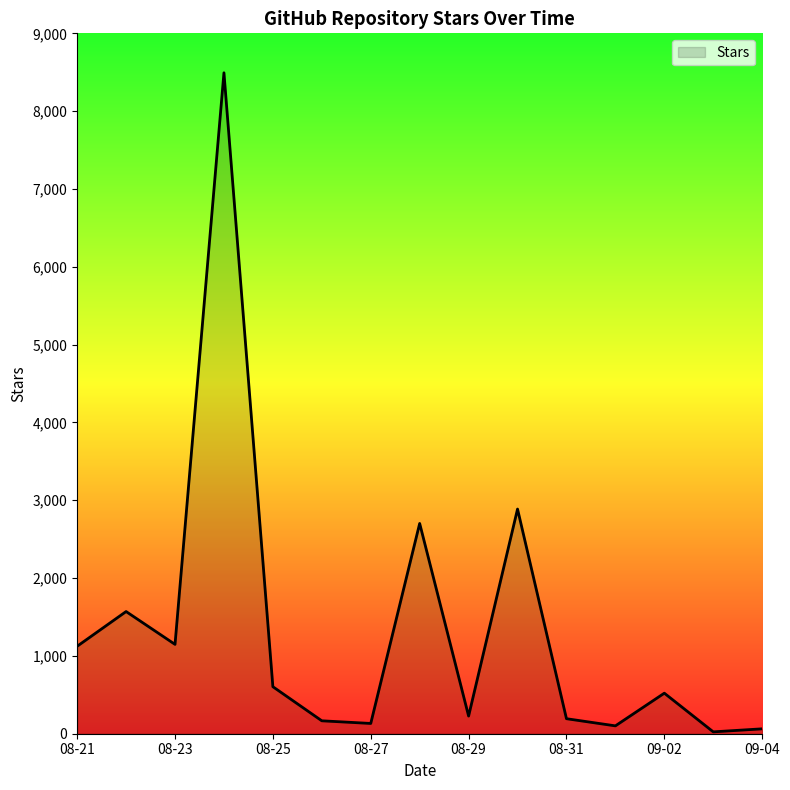

How many lines are shown in the chart?

1